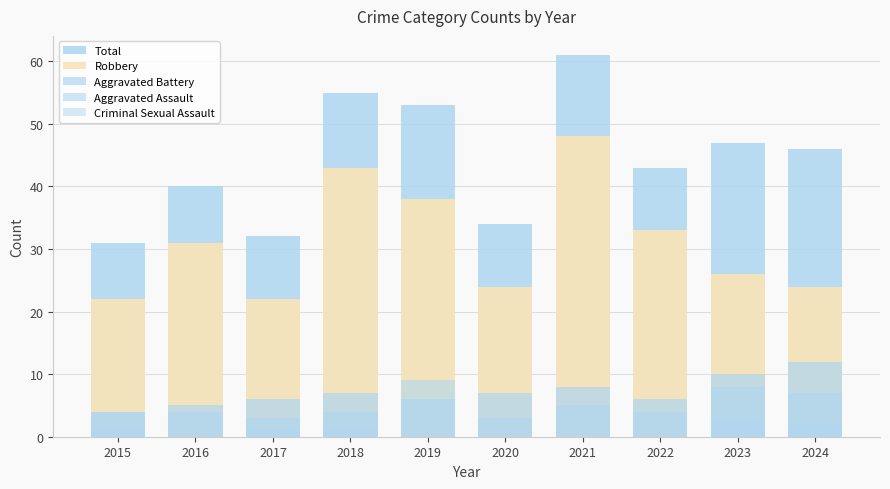

Reading right to left, list all the values displayed in this chart.

Total: 46	47	43	61	34	53	55	32	40	31
Robbery: 24	26	33	48	24	38	43	22	31	22
Aggravated Battery: 12	10	6	8	7	6	7	6	5	4
Aggravated Assault: 7	8	4	5	3	9	4	3	4	4
Criminal Sexual Assault: 2	3	0	0	0	0	1	1	0	1